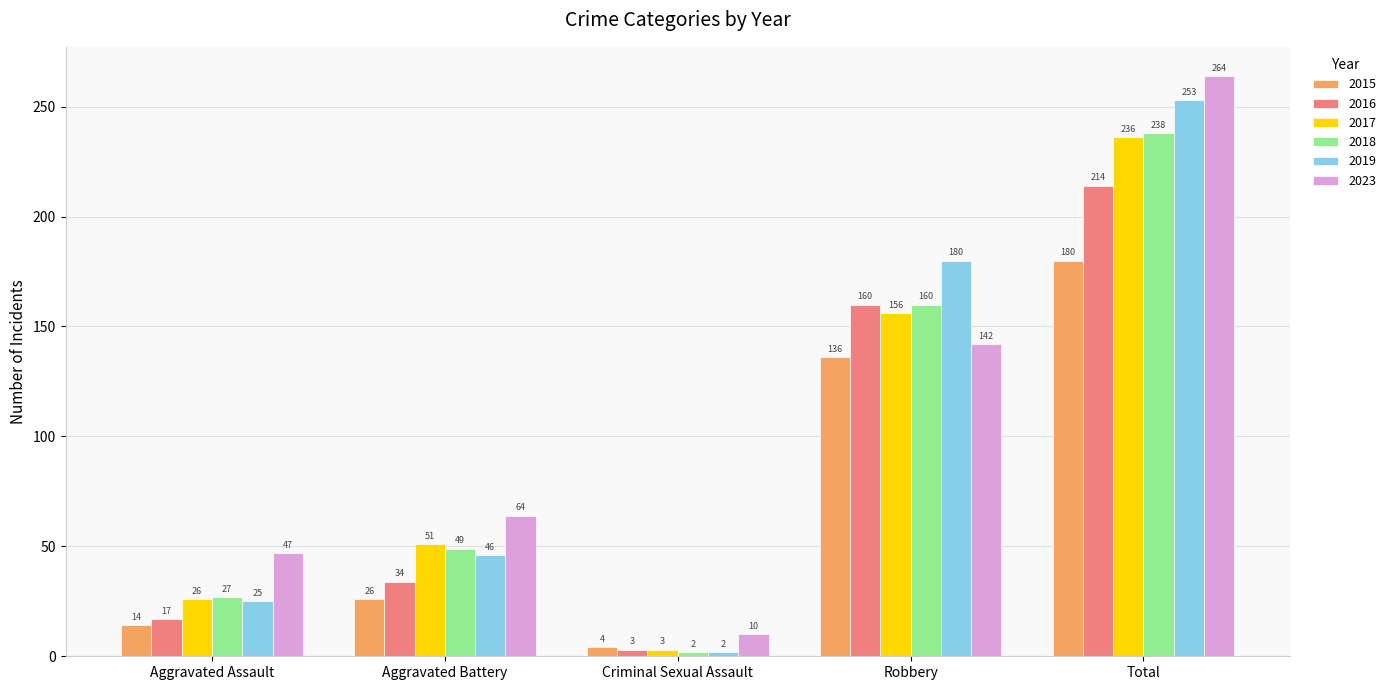

What is the label of the 3rd bar from the left?

Criminal Sexual Assault